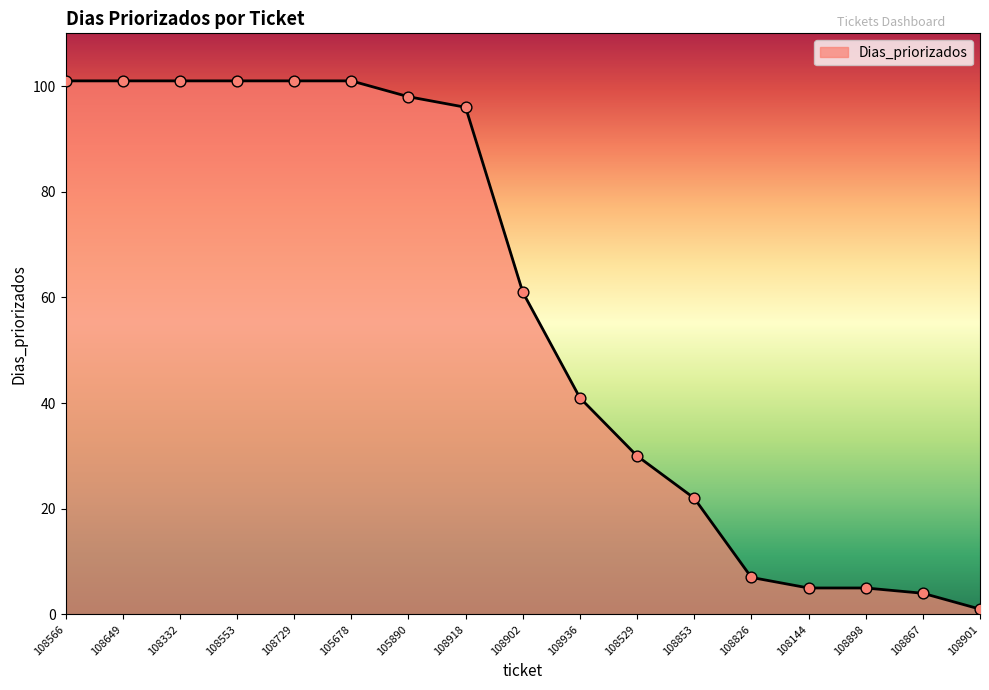

Between 108529 and 108918, which is larger?

108918